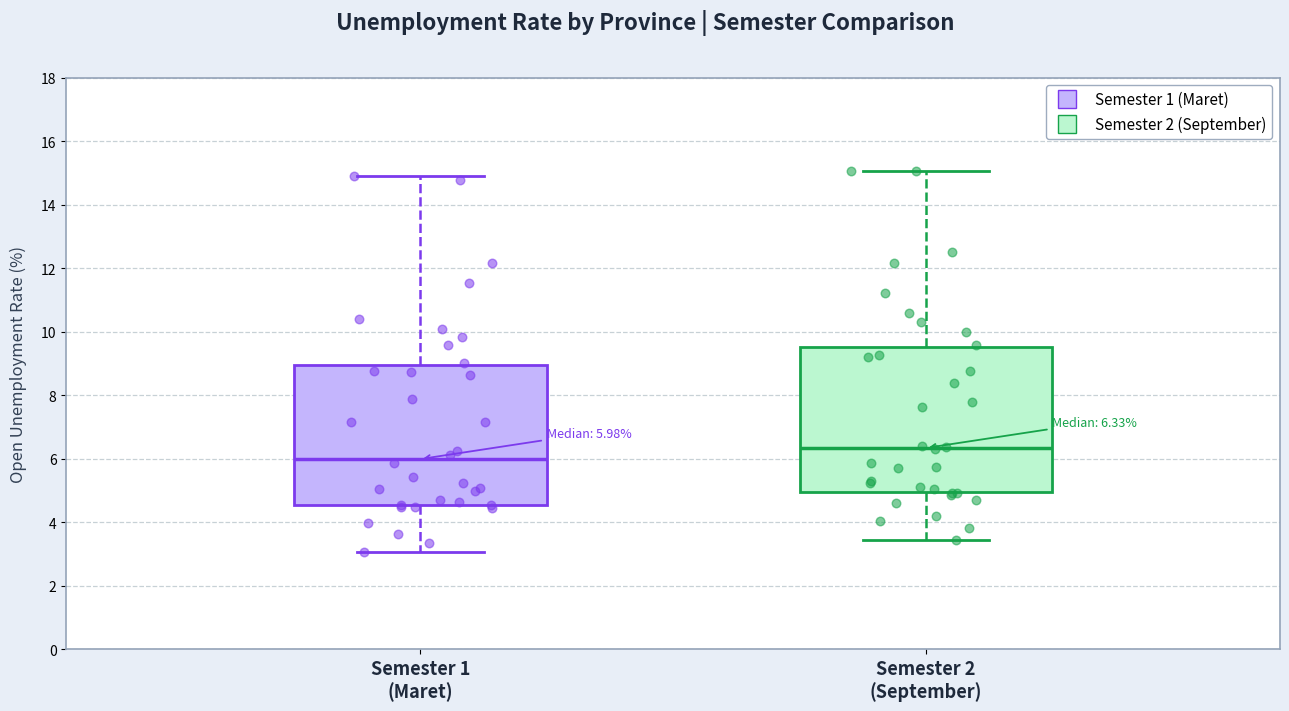

Which box's median line is the highest?

Semester 2 (September)